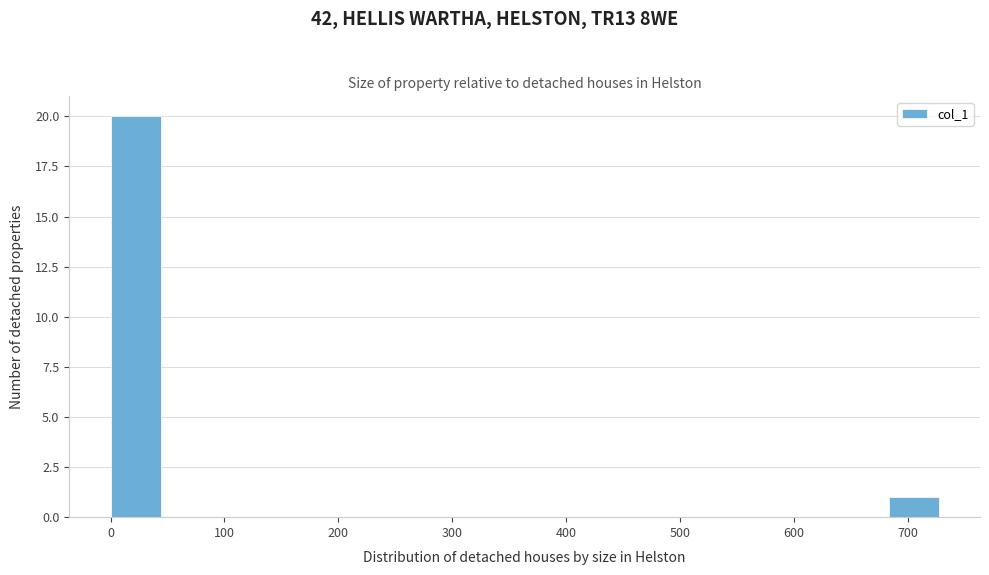

What is the height of the bar covering 0 to 50 on the x-axis? Neither the bar edges nor the heights are printed on the chart, so give them approximately, as read against the axes.

20